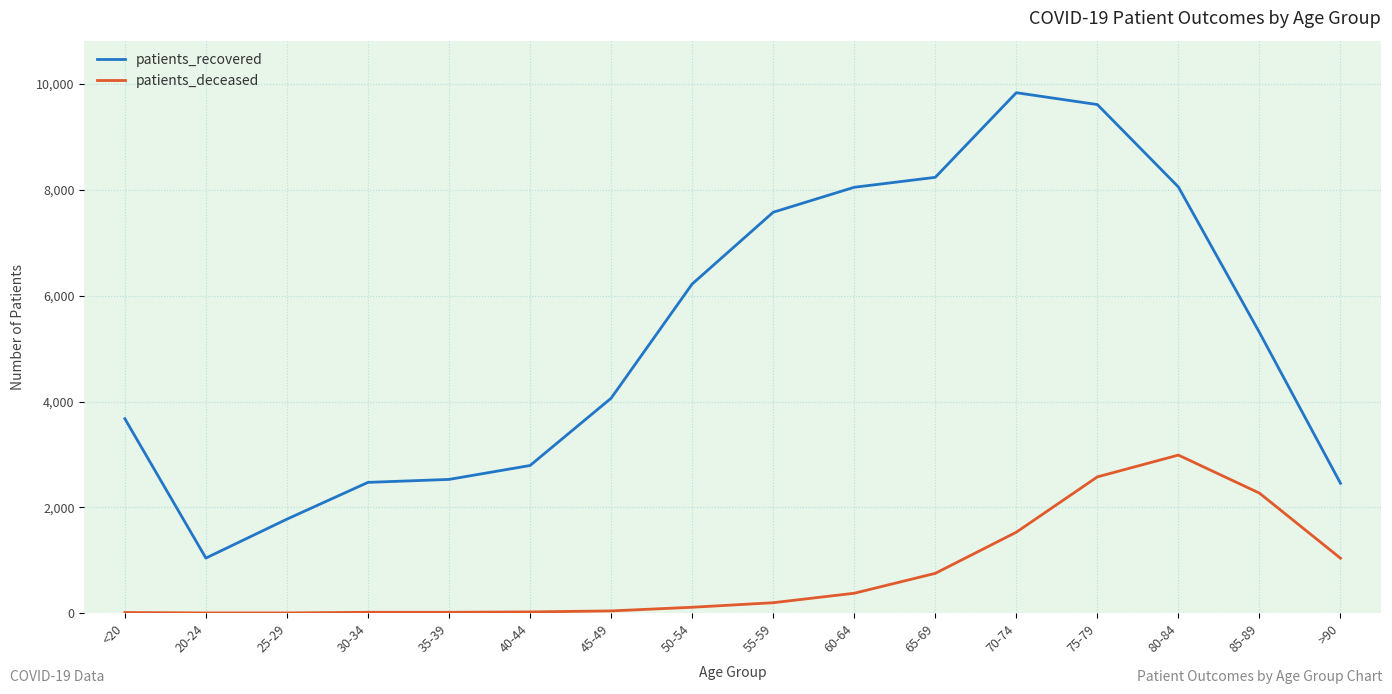

List the series in order of their peak value, lowest first.

patients_deceased, patients_recovered